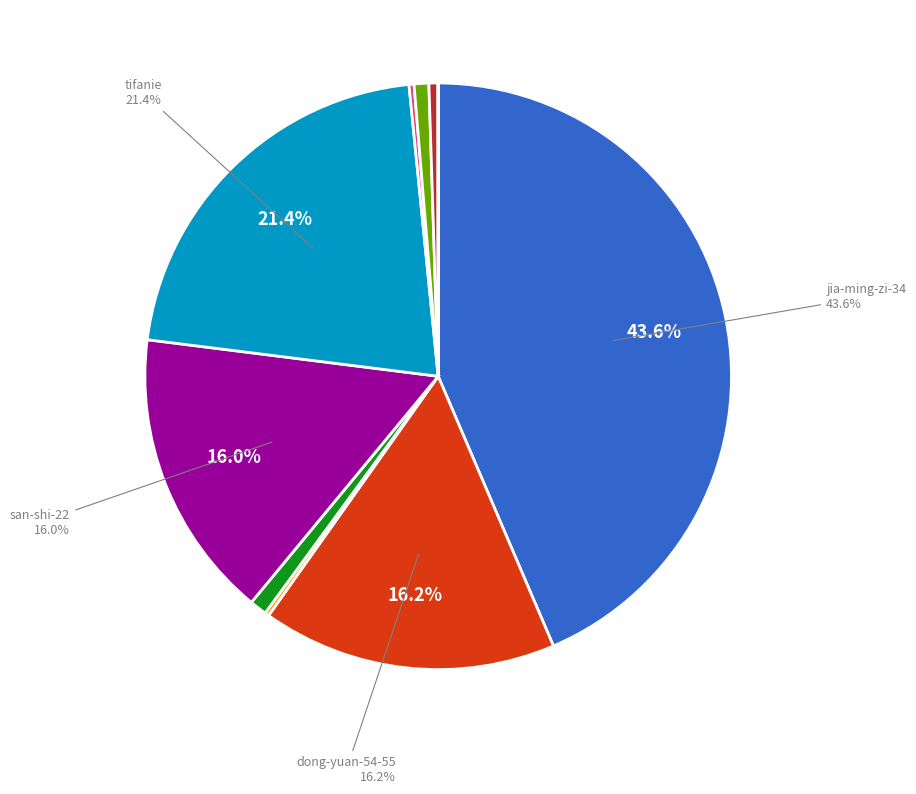

Is there any slice that represents more than half of the pie?

No